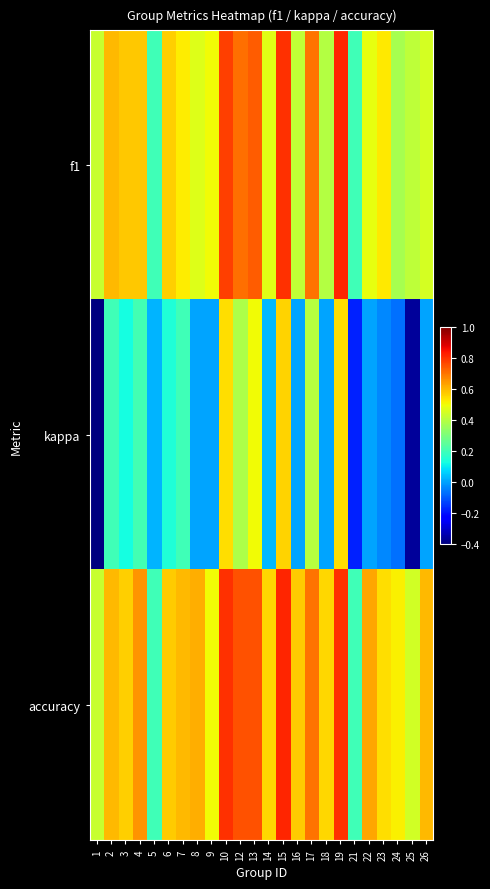

At which category does the chart reach its minimum across all series?

1